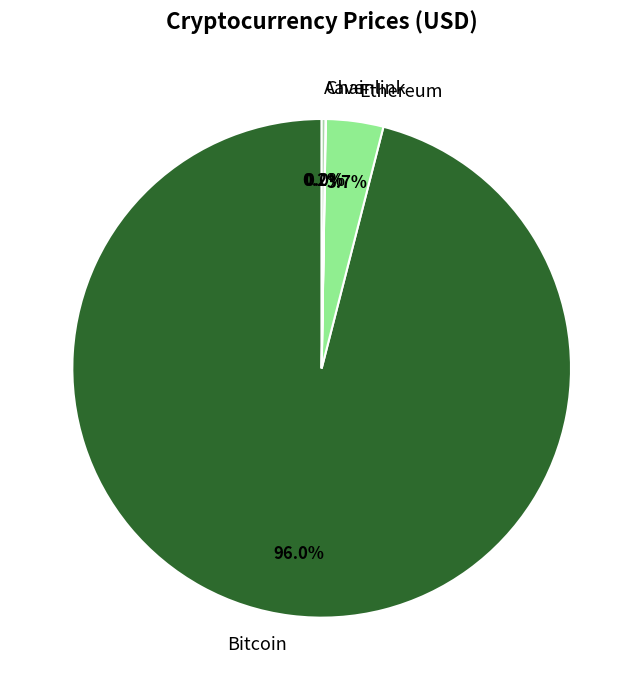

Is there a majority slice in this chart?

Yes